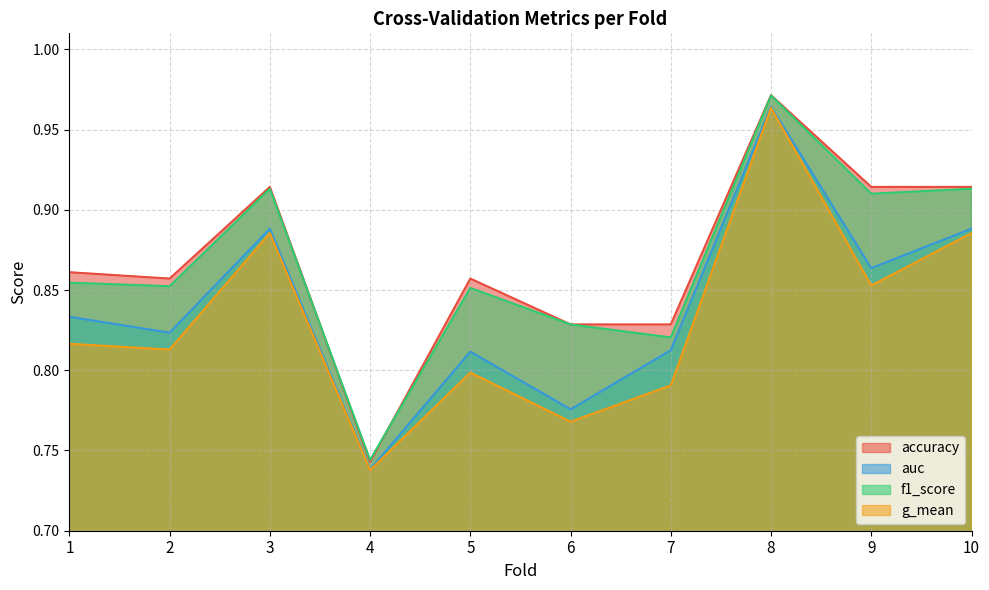

Where is f1_score nearest to the value 0?

4